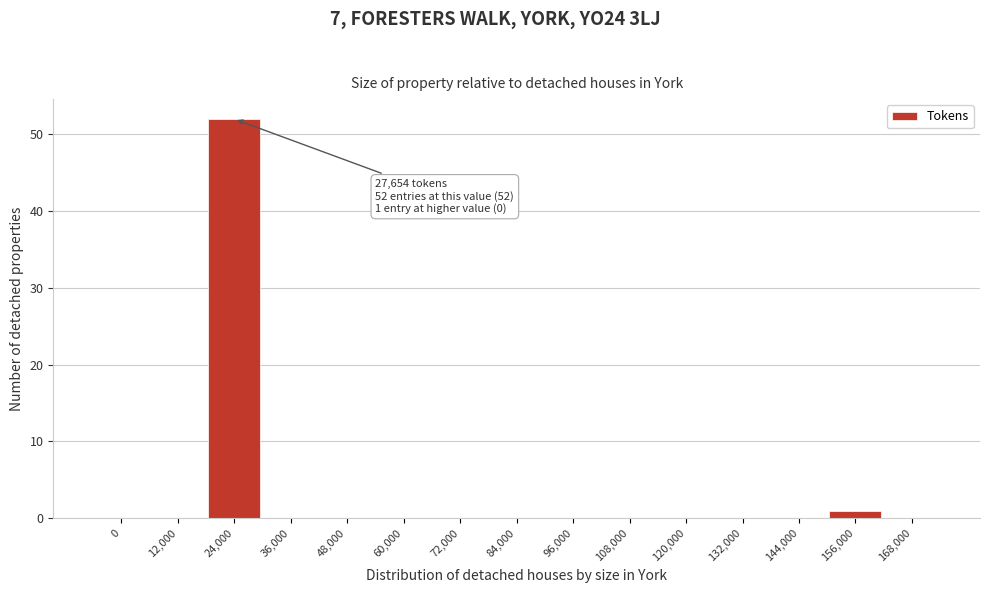

Reading left to right, what are all the values shown in this chart?

0=0	12,000=0	24,000=52	36,000=0	48,000=0	60,000=0	72,000=0	84,000=0	96,000=0	108,000=0	120,000=0	132,000=0	144,000=0	156,000=1	168,000=0